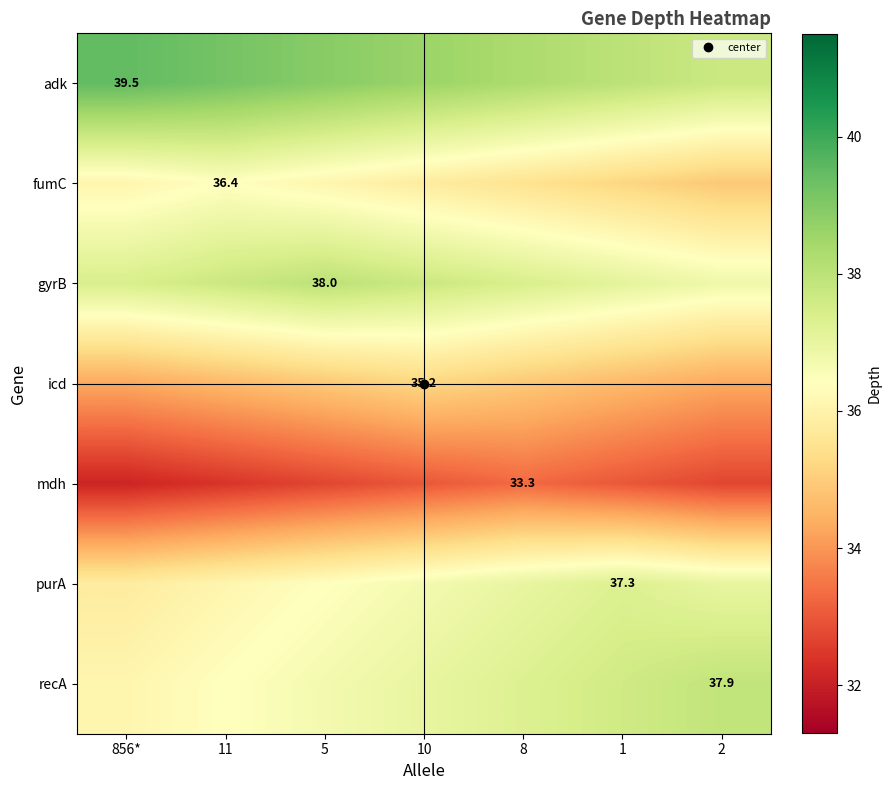

What is the smallest value displayed?

32.1